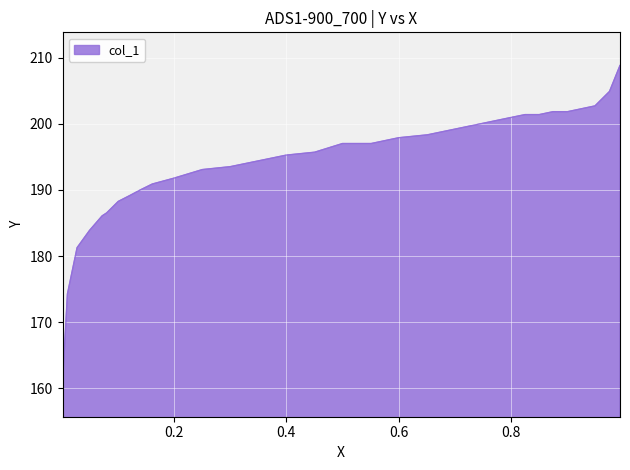

What is the change in value from 0.5 to 0.1007?

-8.8